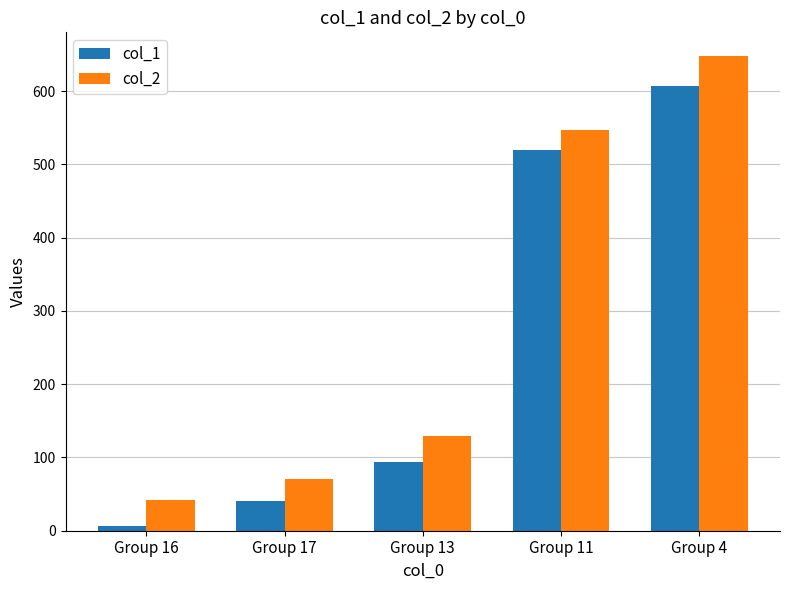

Which series has the largest total across all categories?

col_2